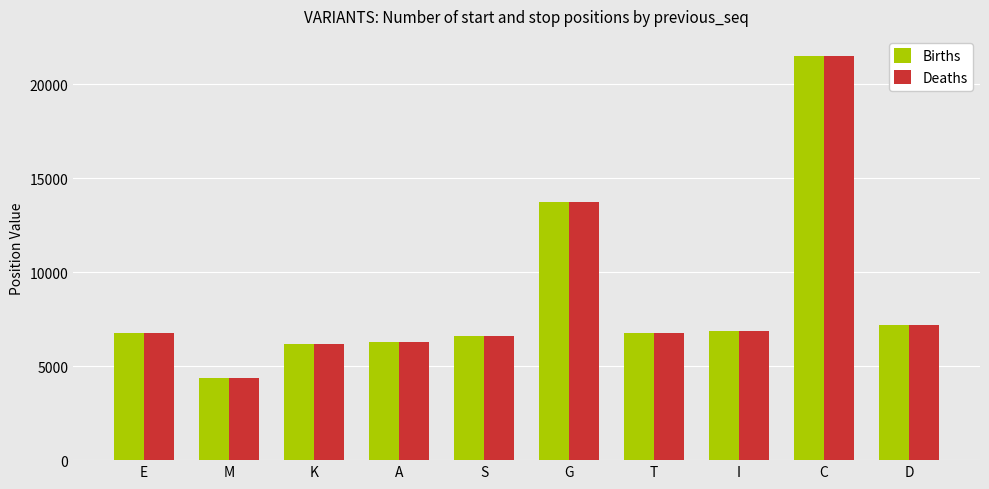

Which category has the highest value in the Births series?

C